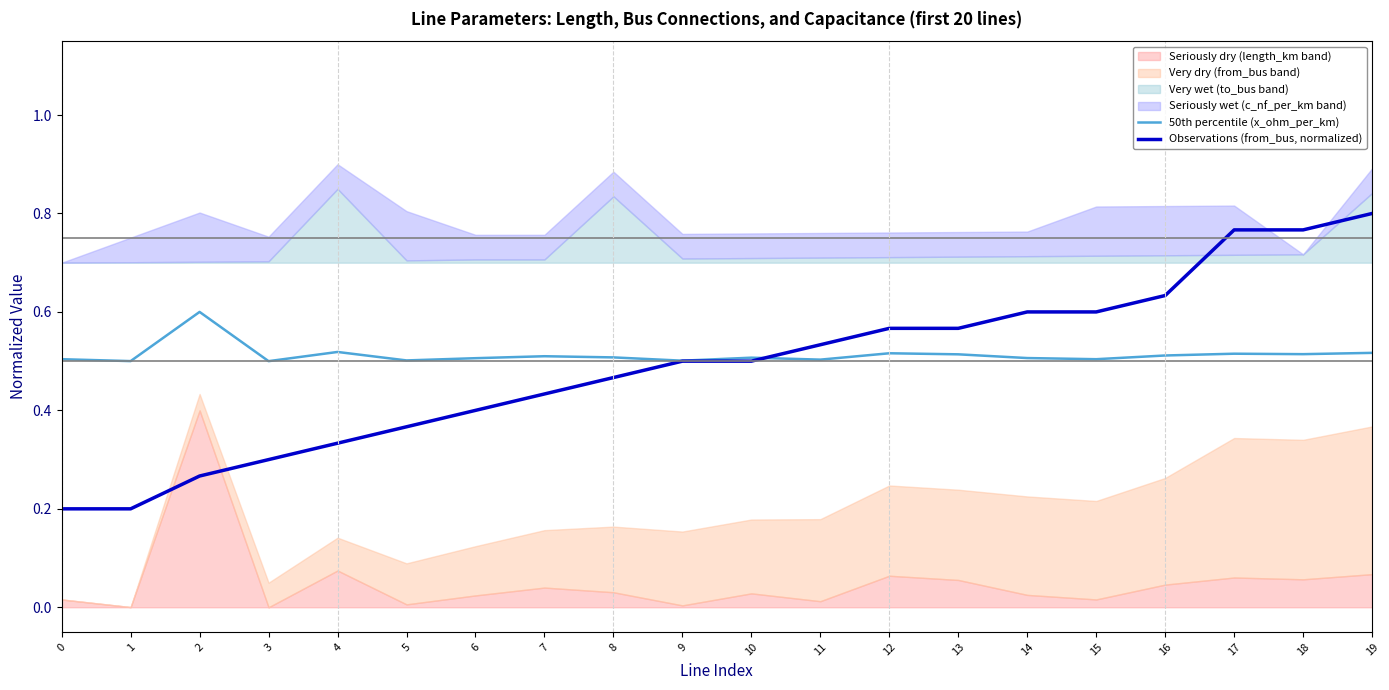

Which series has the largest total across all categories?

50th percentile (x_ohm_per_km)